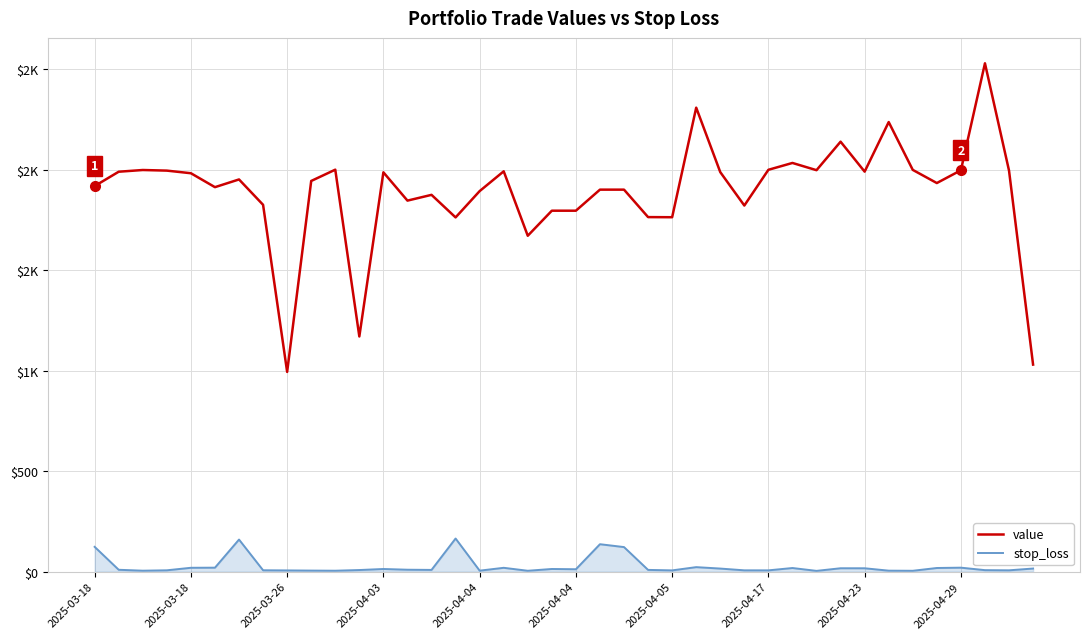

Does the chart have visible grid lines?

Yes